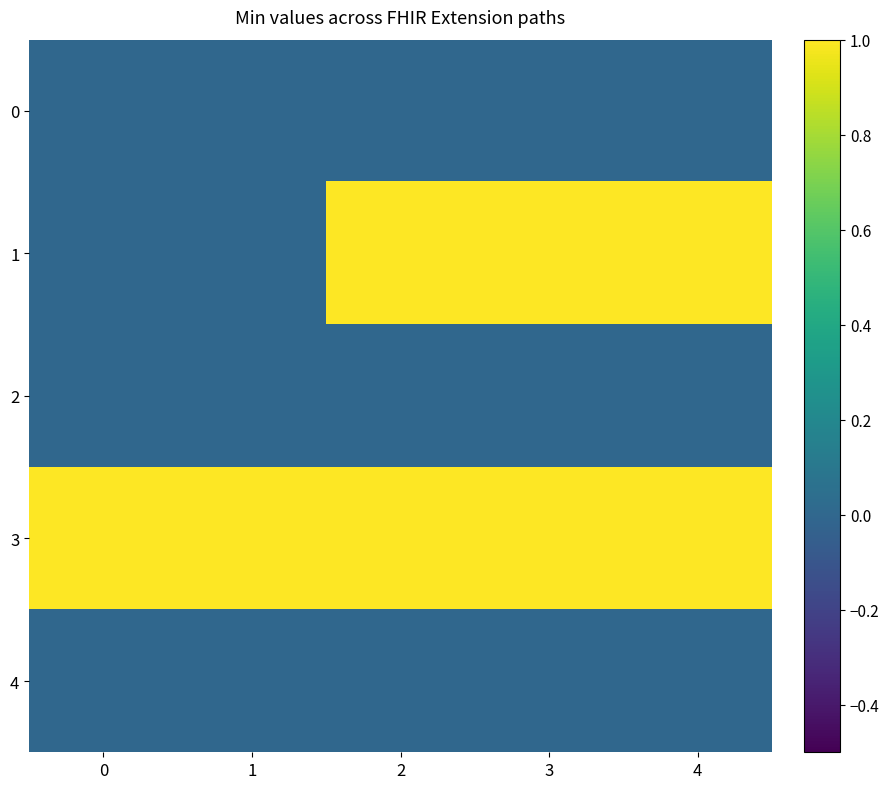

Which has a higher value, 4 or 2?

4